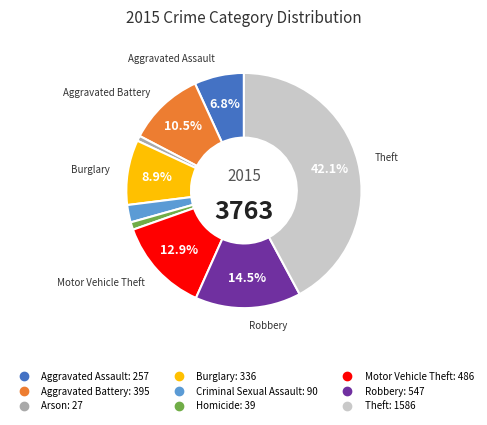

How many slices are in this pie chart?

9